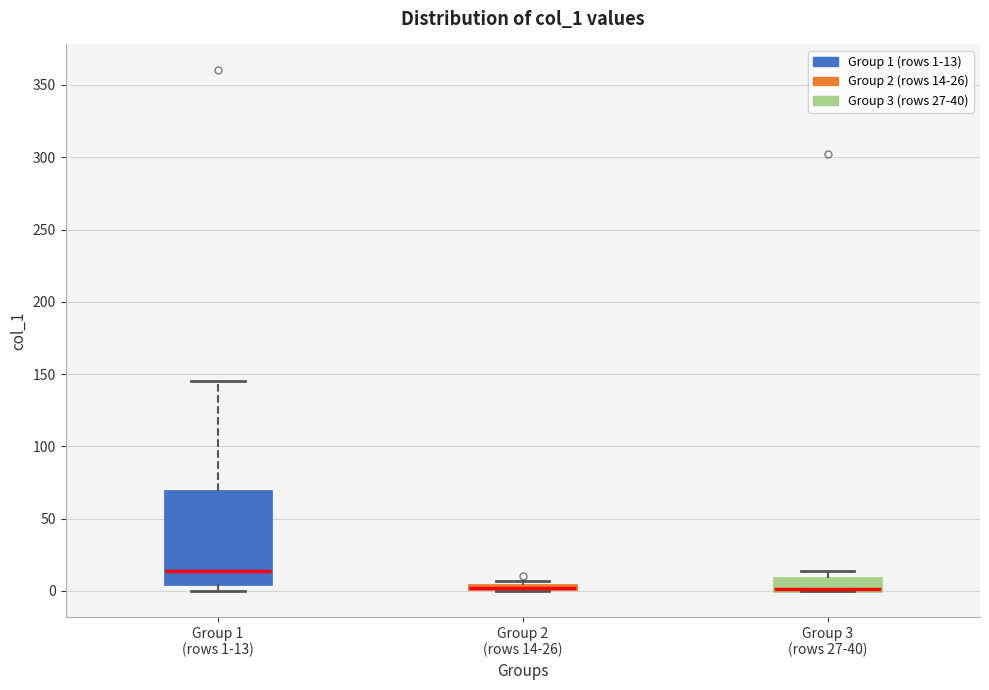

Where is the lower edge of the box for Group 1 (rows 1-13) on the y-axis? The values are not printed on the chart, so give them approximately, as read against the axis.

5